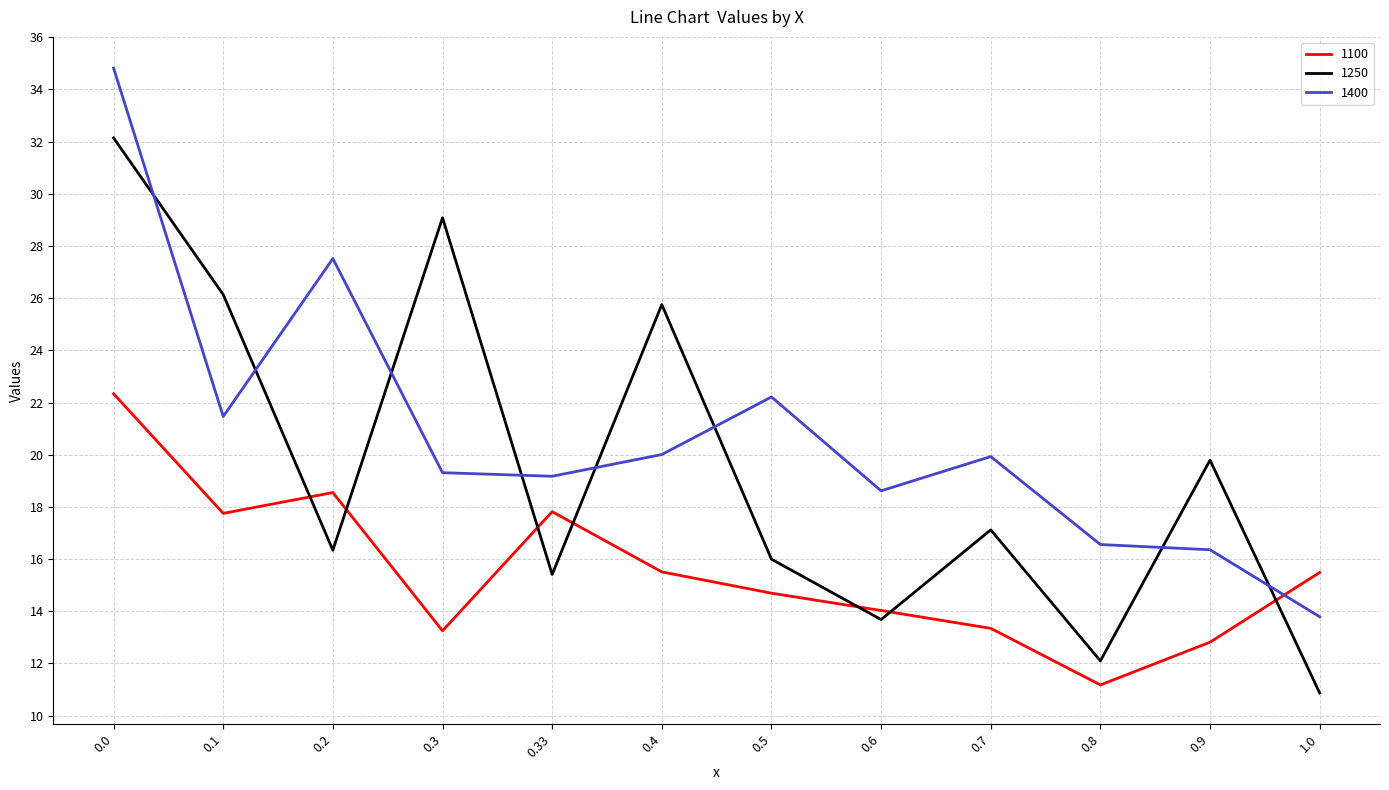

What is the difference between the maximum and minimum values in the 1100 series?

11.2